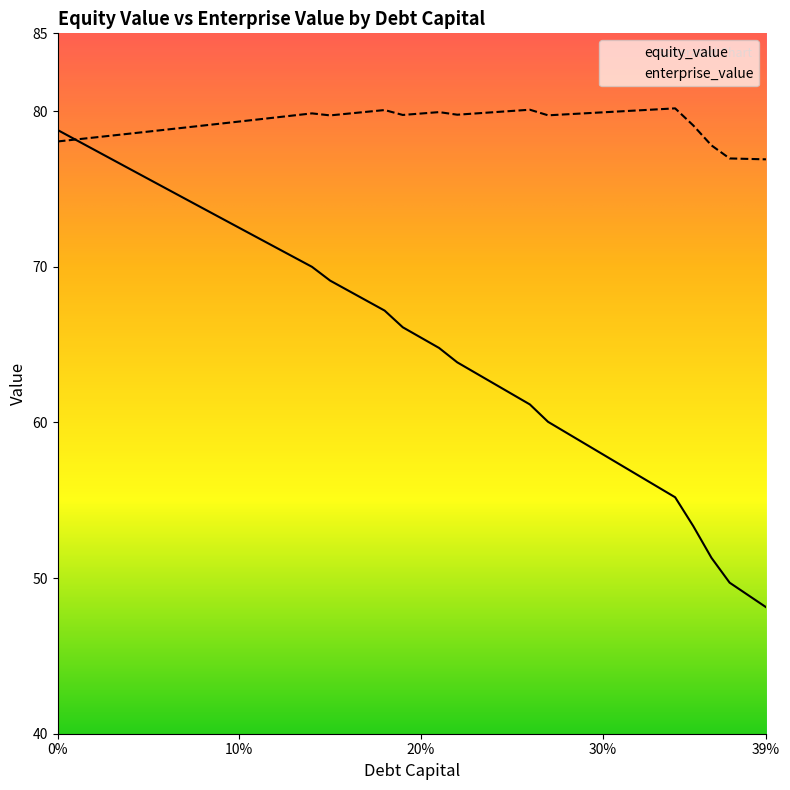

What is the minimum value shown in the chart?

48.1